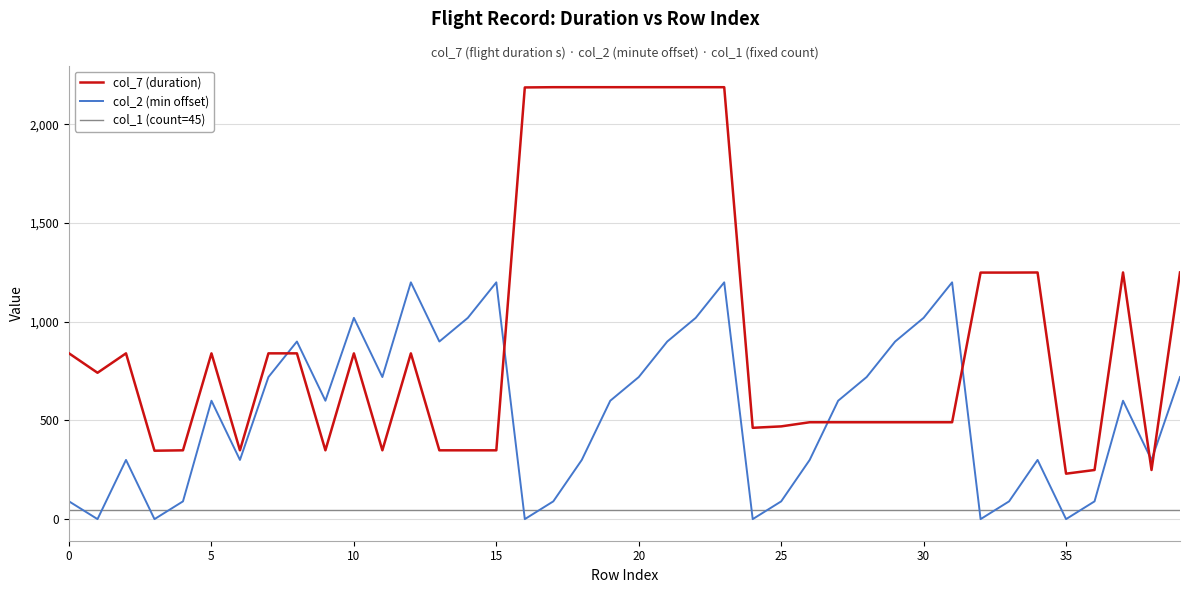

How many series are shown in this chart?

3